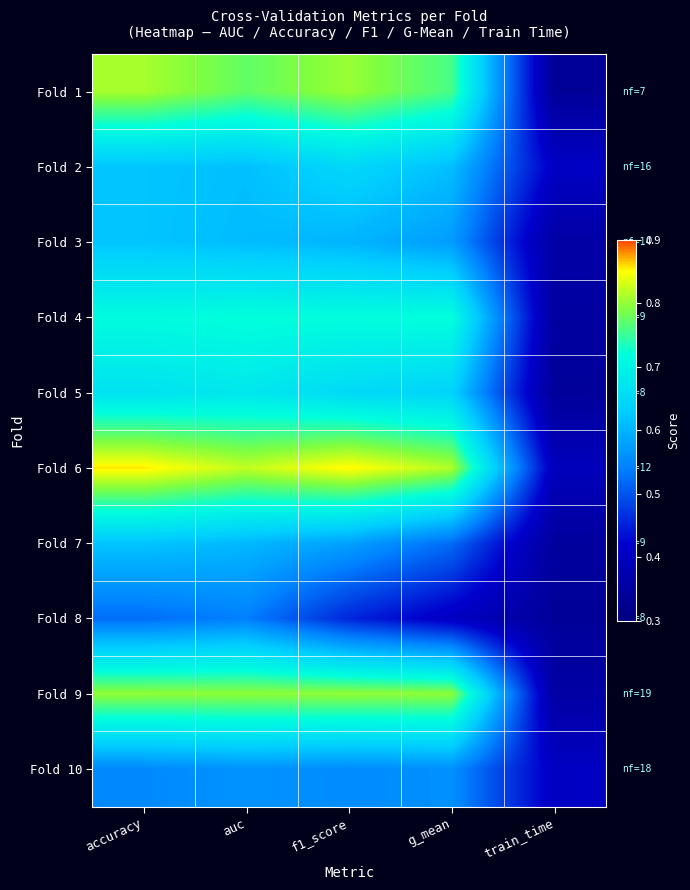

Between accuracy and auc, which is larger?

accuracy